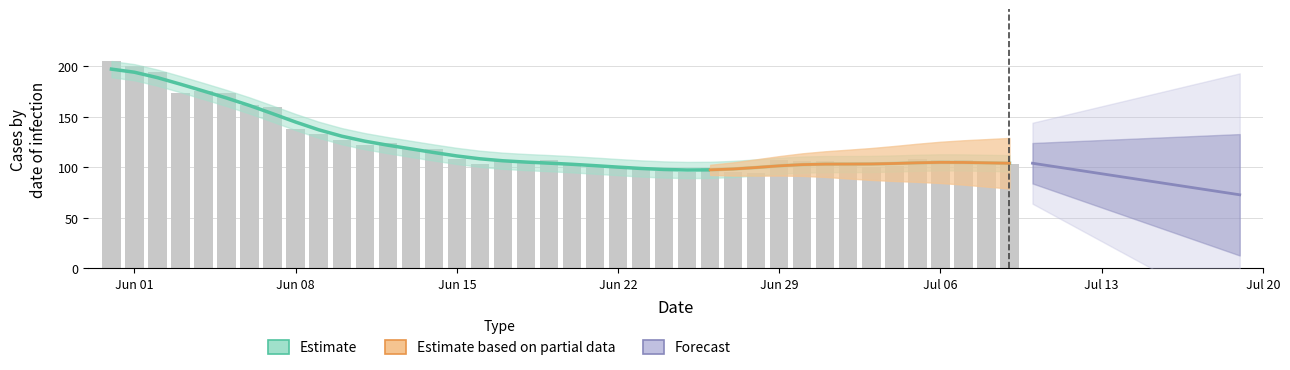

What is the label of the 6th bar from the left?

5